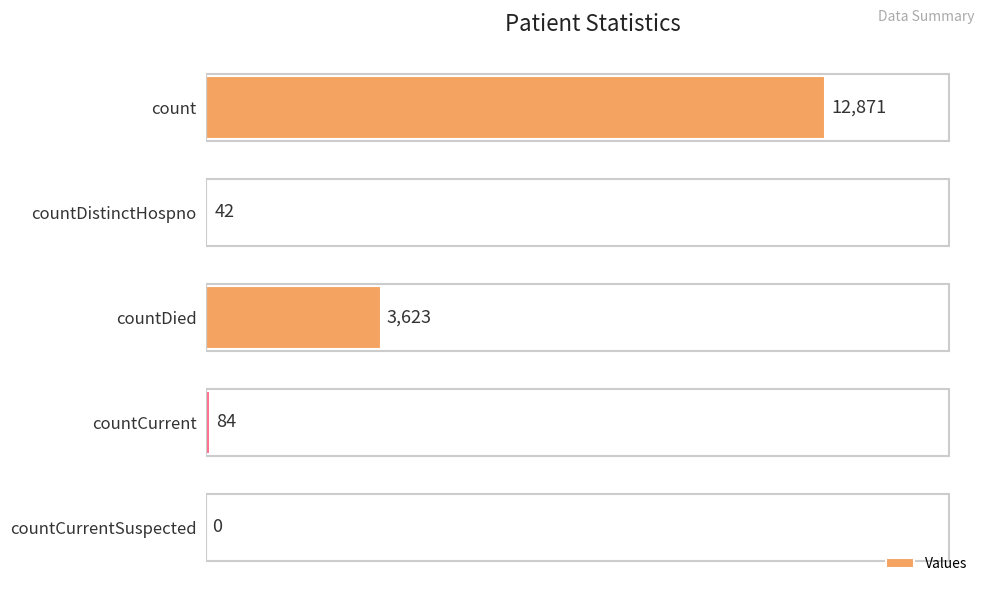

Reading bottom to top, extract all data points from this chart.

countCurrentSuspected=0	countCurrent=84	countDied=3623	countDistinctHospno=42	count=12871